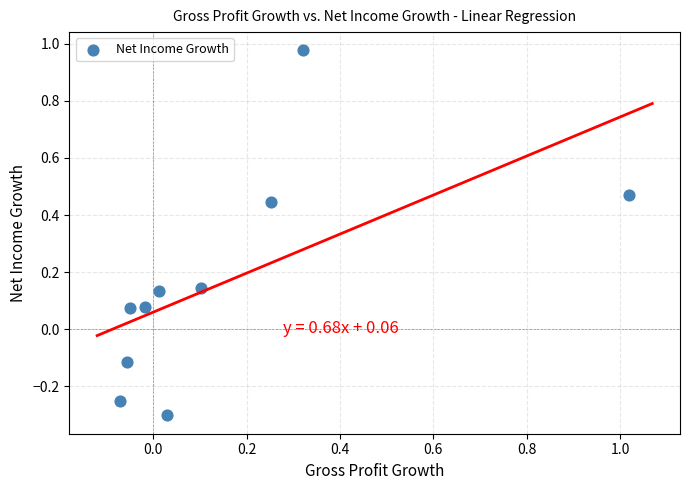

What is the range of X values (max minus min)?

1.1